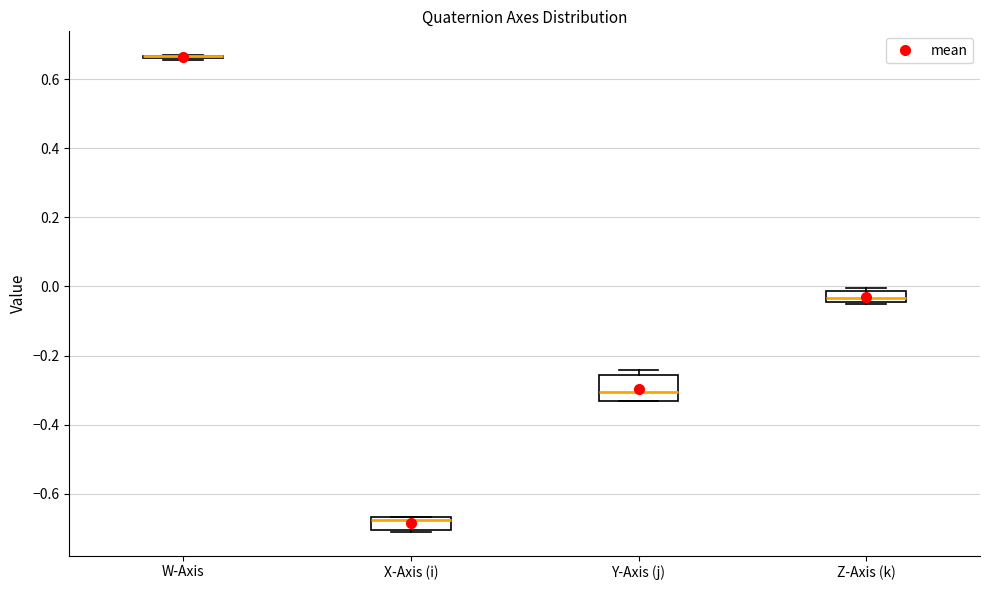

Reading left to right, transcribe this box plot: for each box, give where its median line is, the range the box spans, and where its two whiskers end, as read against the y-axis. The values are not printed on the chart, so give them approximately, as read against the axis.

W-Axis: box collapsed to a line at 0.66, whiskers 0.66 to 0.66
X-Axis (i): median -0.68, box -0.70 to -0.66, whiskers -0.70 to -0.66
Y-Axis (j): median -0.30, box -0.34 to -0.26, whiskers -0.34 to -0.24
Z-Axis (k): median -0.04 (inside the box), box -0.04 to -0.02, whiskers -0.04 to 0.00